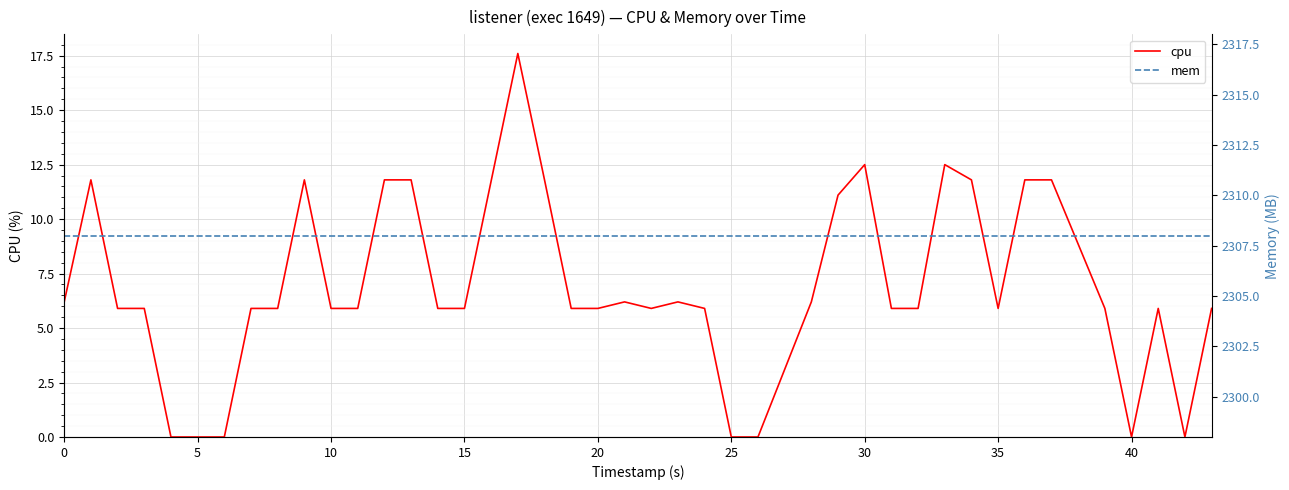

Which series has the largest range (max minus min)?

cpu